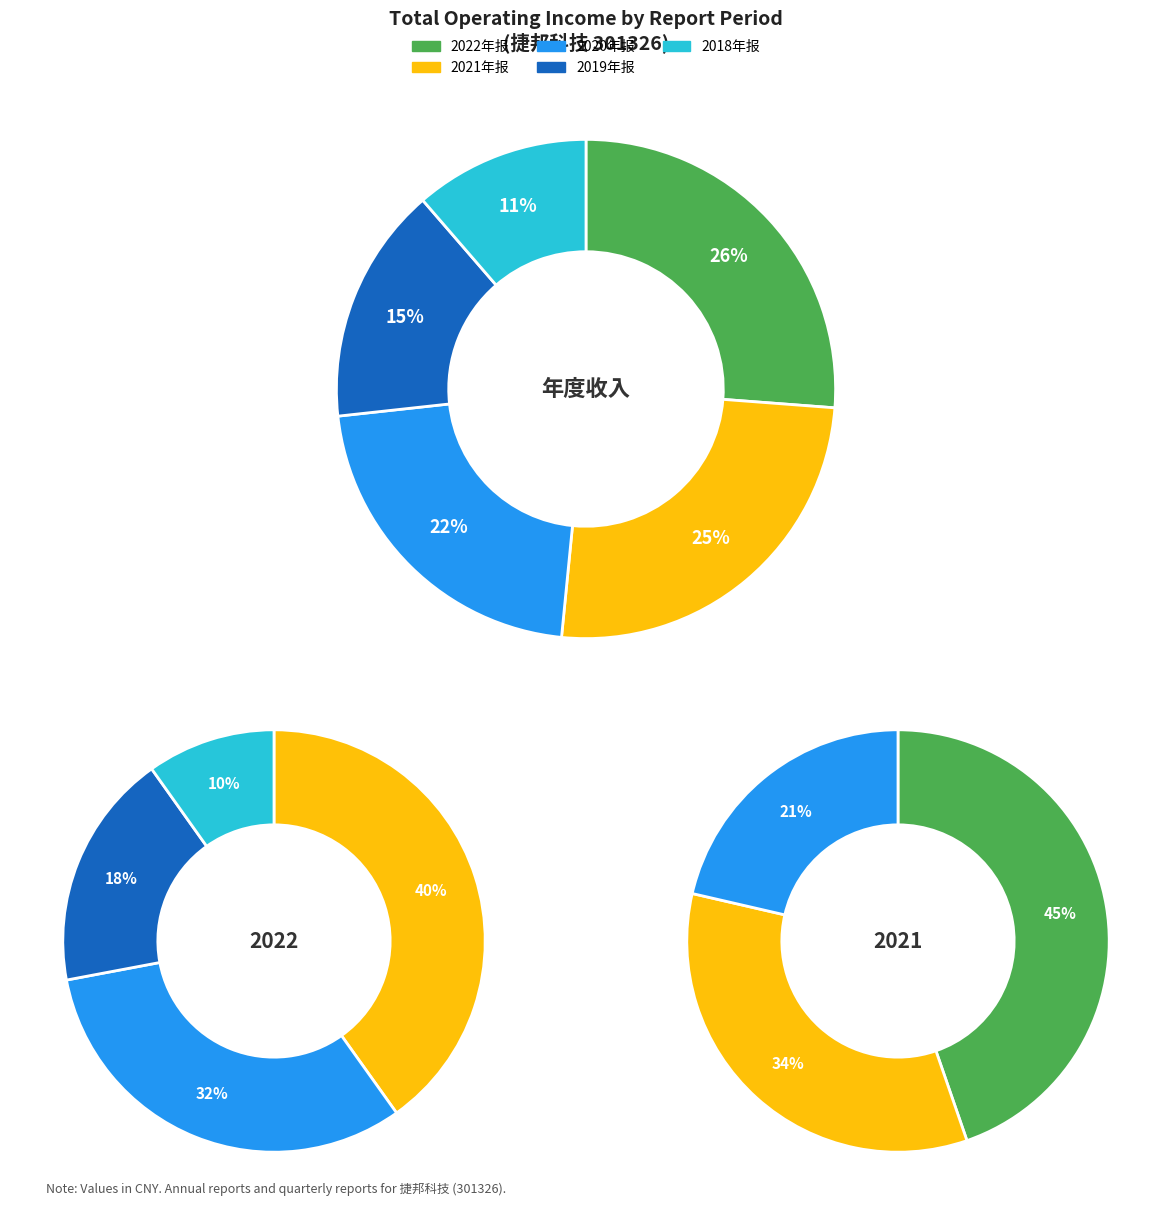

Does 2022中报 represent more than half of the total?

No